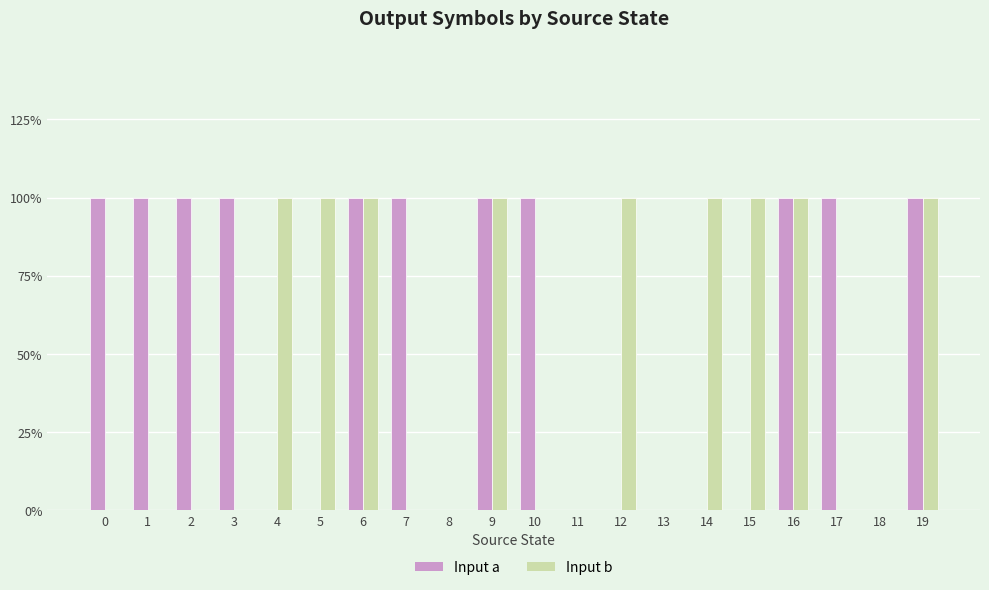

Is it true that Input b equals 0 at 0?

True